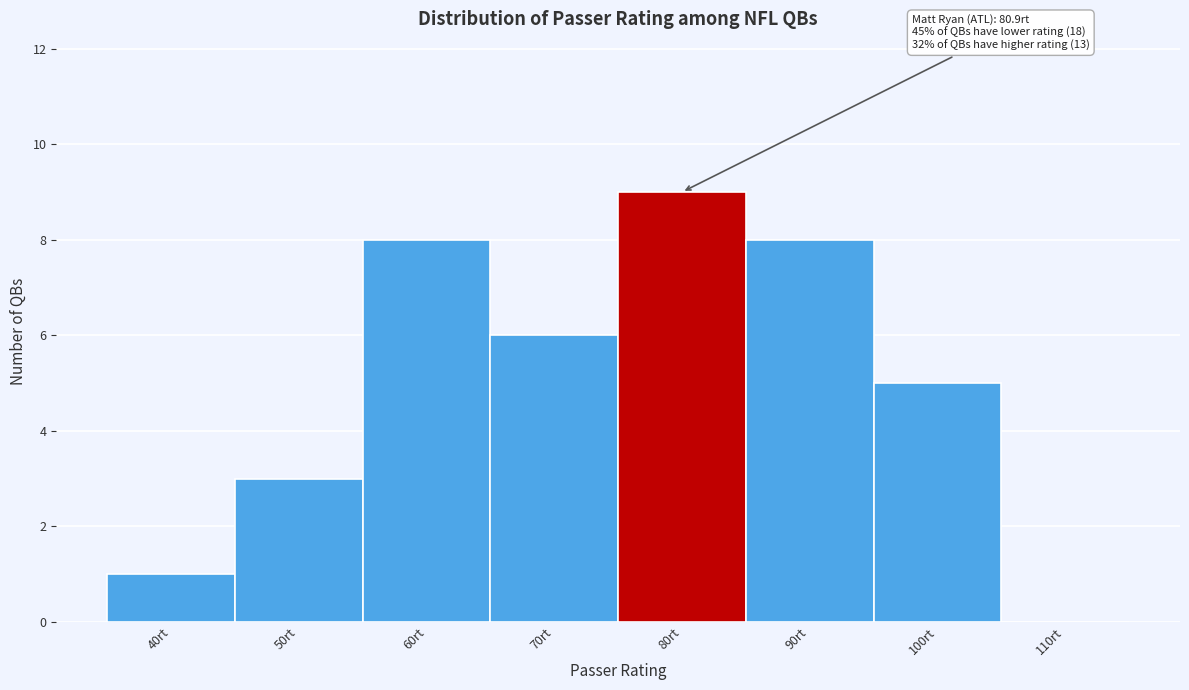

Reading right to left, list all the values displayed in this chart.

110rt=0	100rt=5	90rt=8	80rt=9	70rt=6	60rt=8	50rt=3	40rt=1